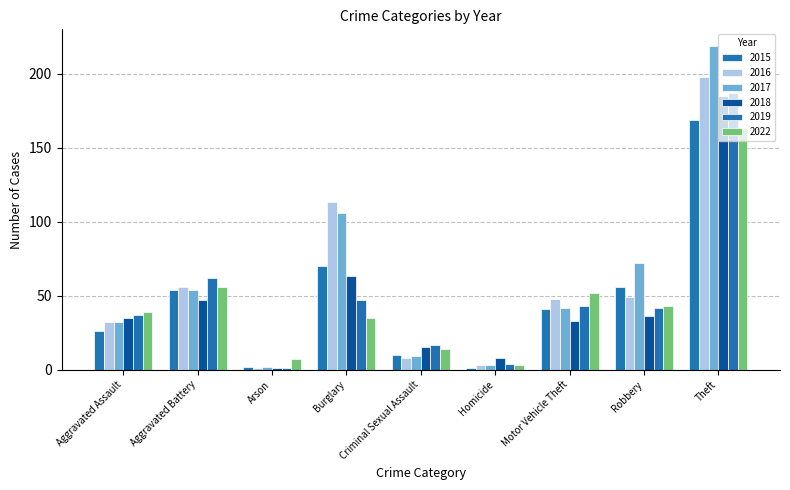

The value of 2022 at Homicide is 3. True or false?

True